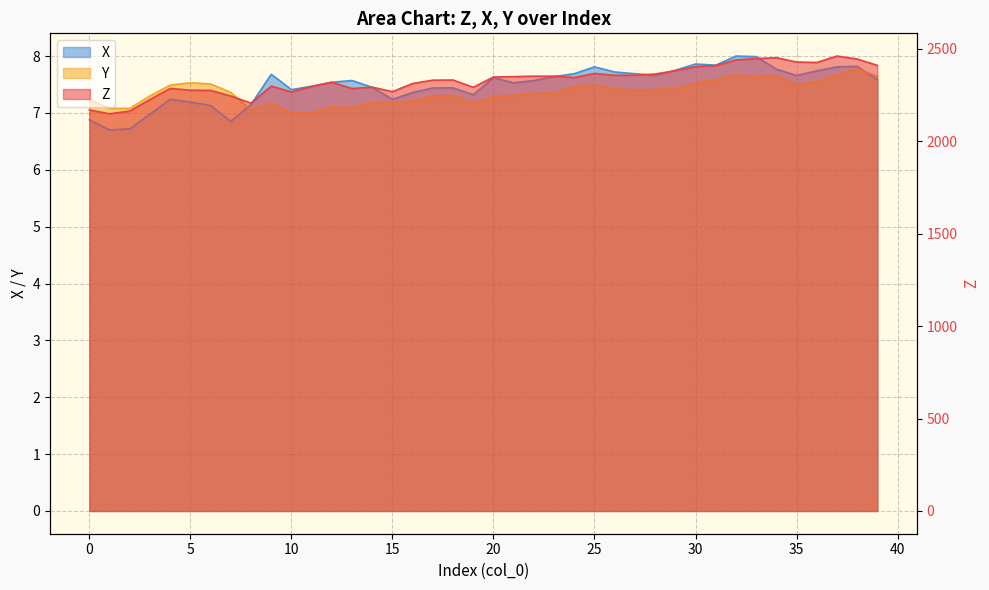

How many values in the Y series exceed 7?

38